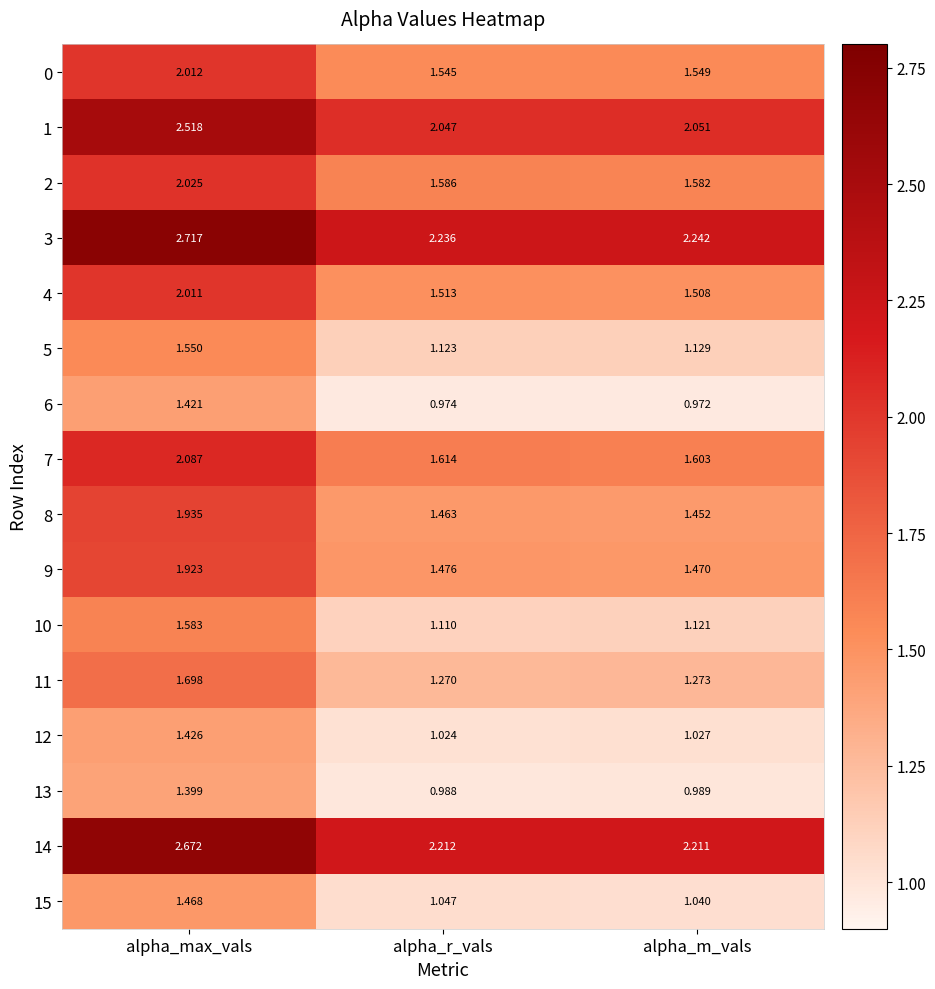

At which category is the sum across all series the highest?

alpha_max_vals